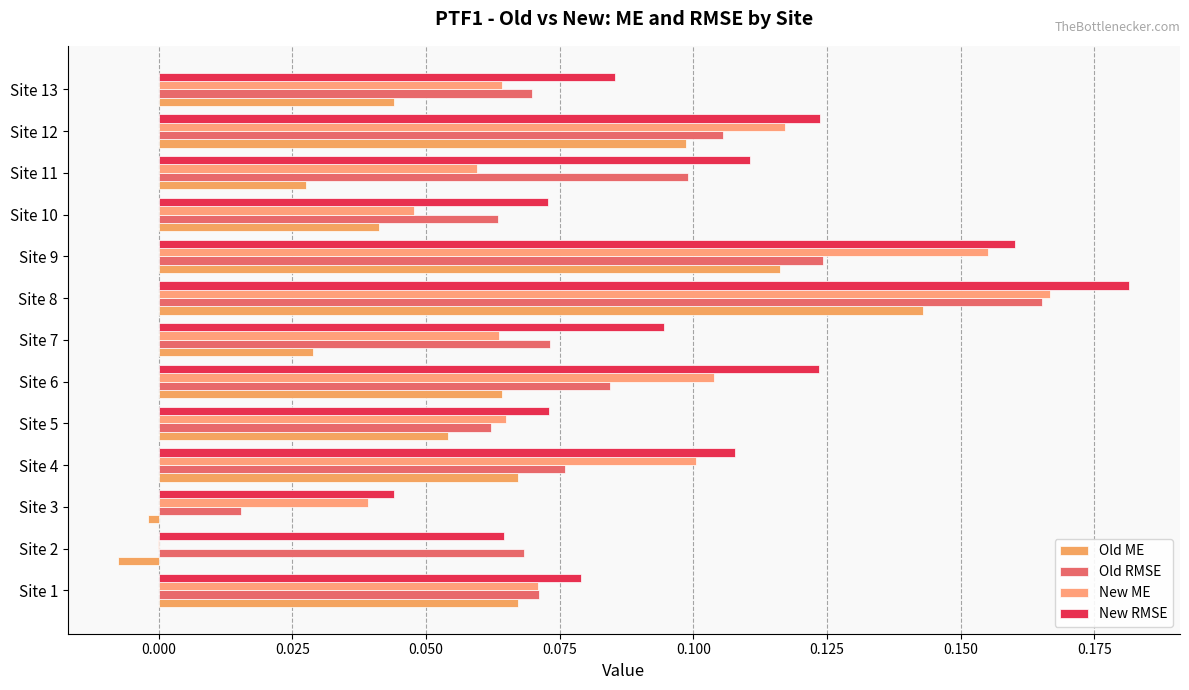

Count the number of categories in the chart.

13